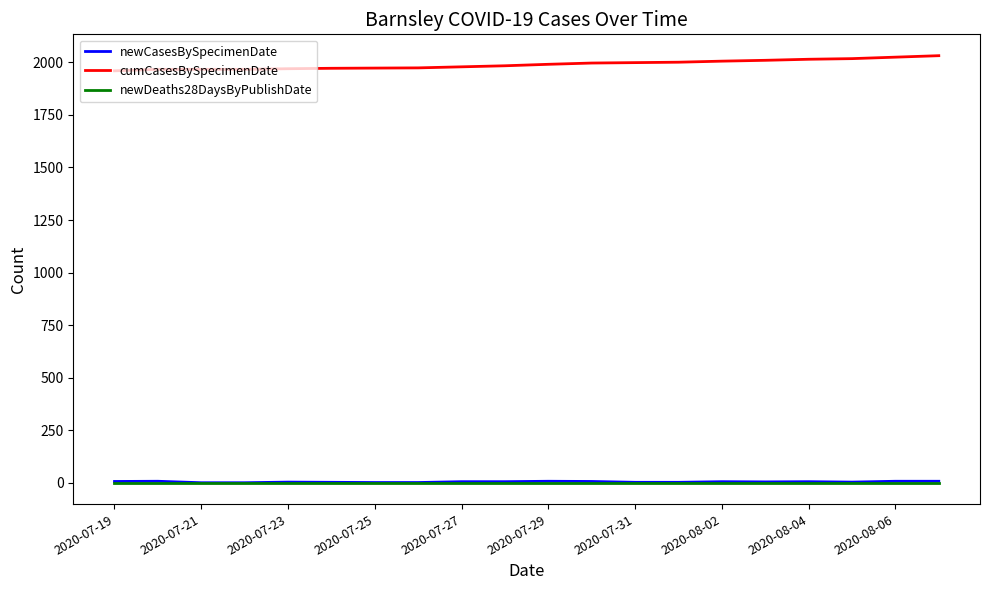

True or false: newCasesBySpecimenDate and cumCasesBySpecimenDate intersect in this chart.

False